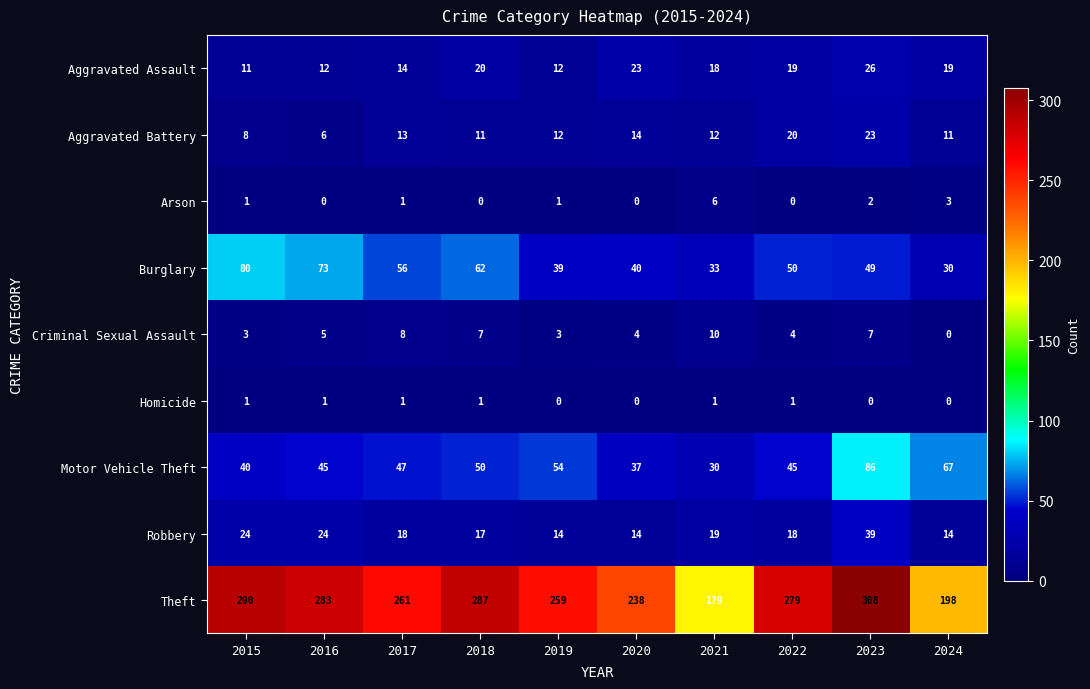

What is the difference between the maximum and second lowest values in the Criminal Sexual Assault series?

7